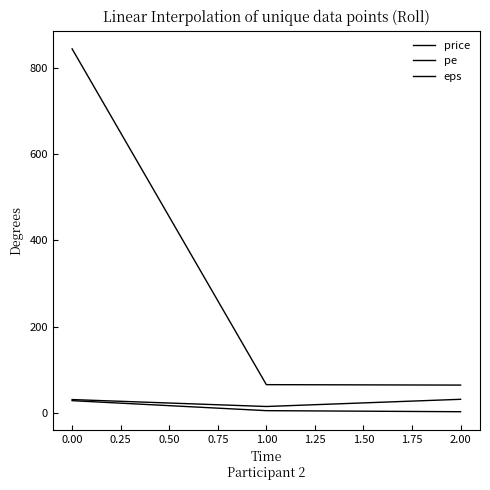

What is the sum of all pe values?

75.6